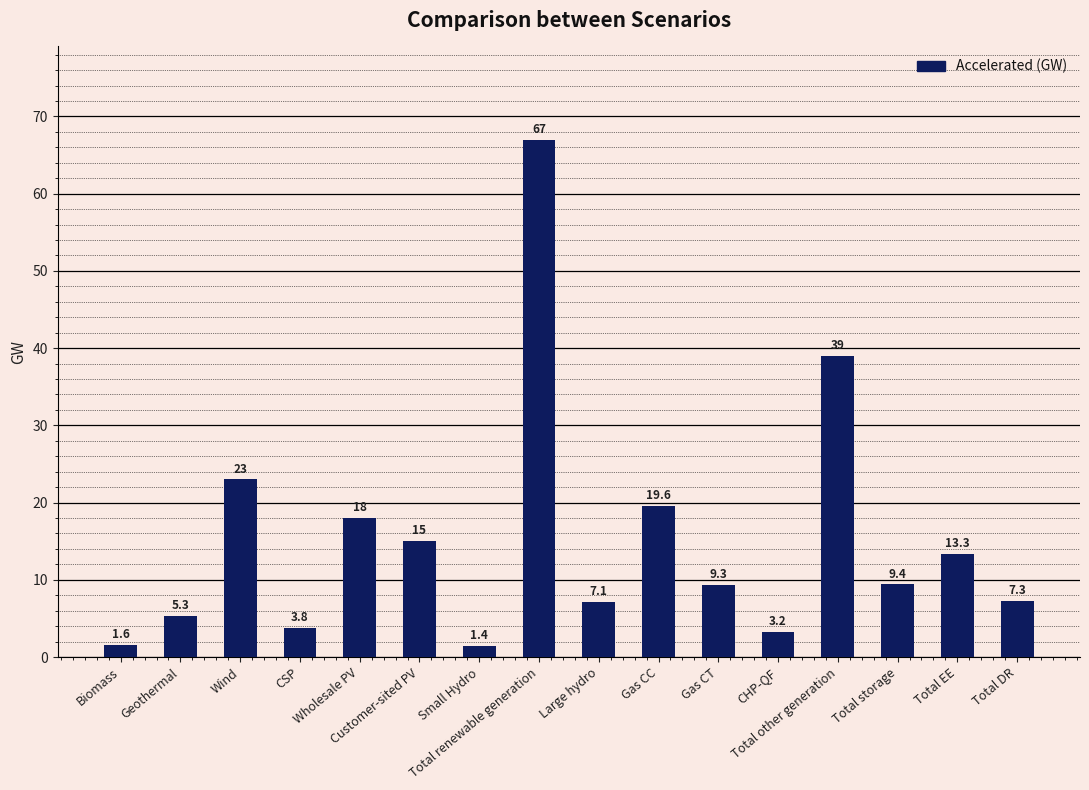

List the labels in order of value, largest first.

Total renewable generation, Total other generation, Wind, Gas CC, Wholesale PV, Customer-sited PV, Total EE, Total storage, Gas CT, Total DR, Large hydro, Geothermal, CSP, CHP-QF, Biomass, Small Hydro